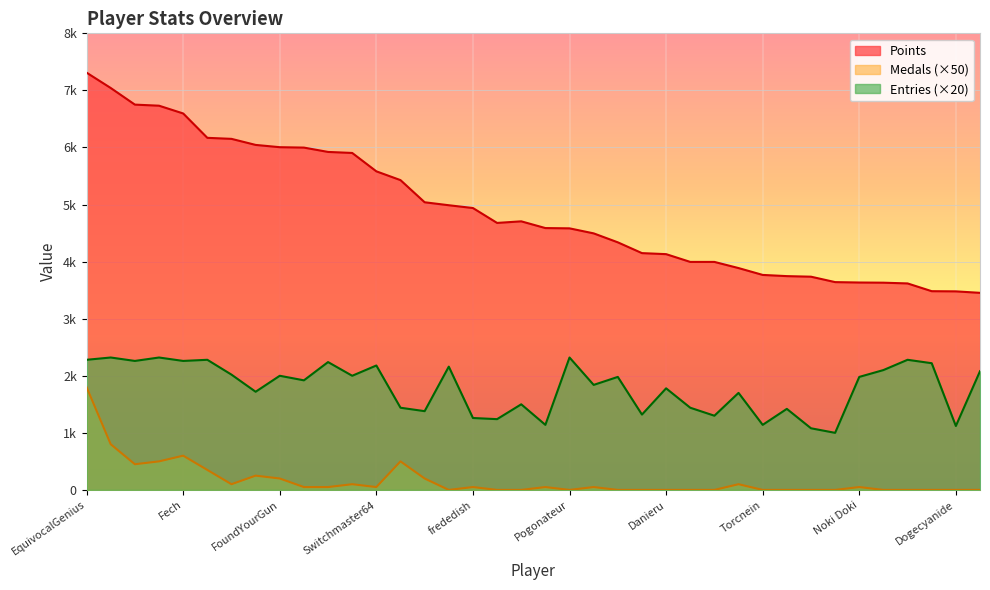

Rank the categories by Points value from lowest to highest.

Jcool114, Dogecyanide, jeffcompass, RSW, peaches, Noki Doki, Kaffelon, PumpMan, shoutplenty, Torcnein, SidedWilliams, Reed, Inkstar, Danieru, Ricrexx, essbee, Pancakez, Pogonateur, Urbani, Skitch, JJsrl, frededish, Larvitar, Jer, Weegee, Switchmaster64, Rimato13, Despin, AverageTrey, FoundYourGun, nindiddeh, lumardy, Oatflaker, Fech, Nebuladiv, Jpep, Guy2308, EquivocalGenius